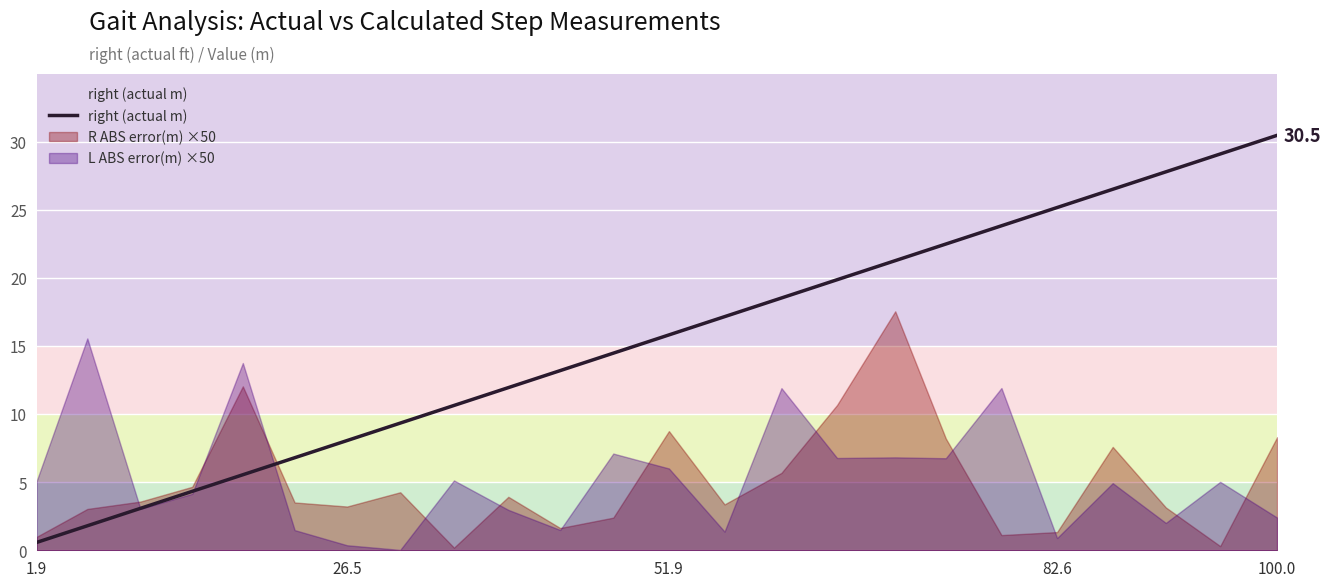

The L ABS error(m) ×50 series shows 0.9 at 82.6. True or false?

True